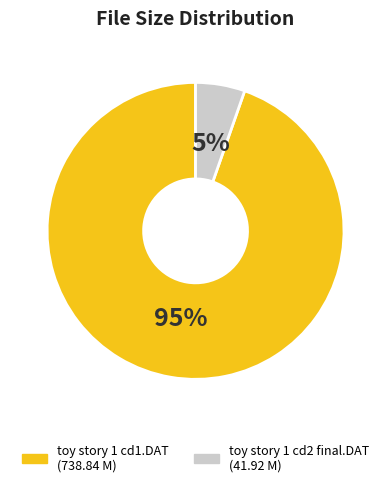

Between toy story 1 cd2 final.DAT and toy story 1 cd1.DAT, which is larger?

toy story 1 cd1.DAT